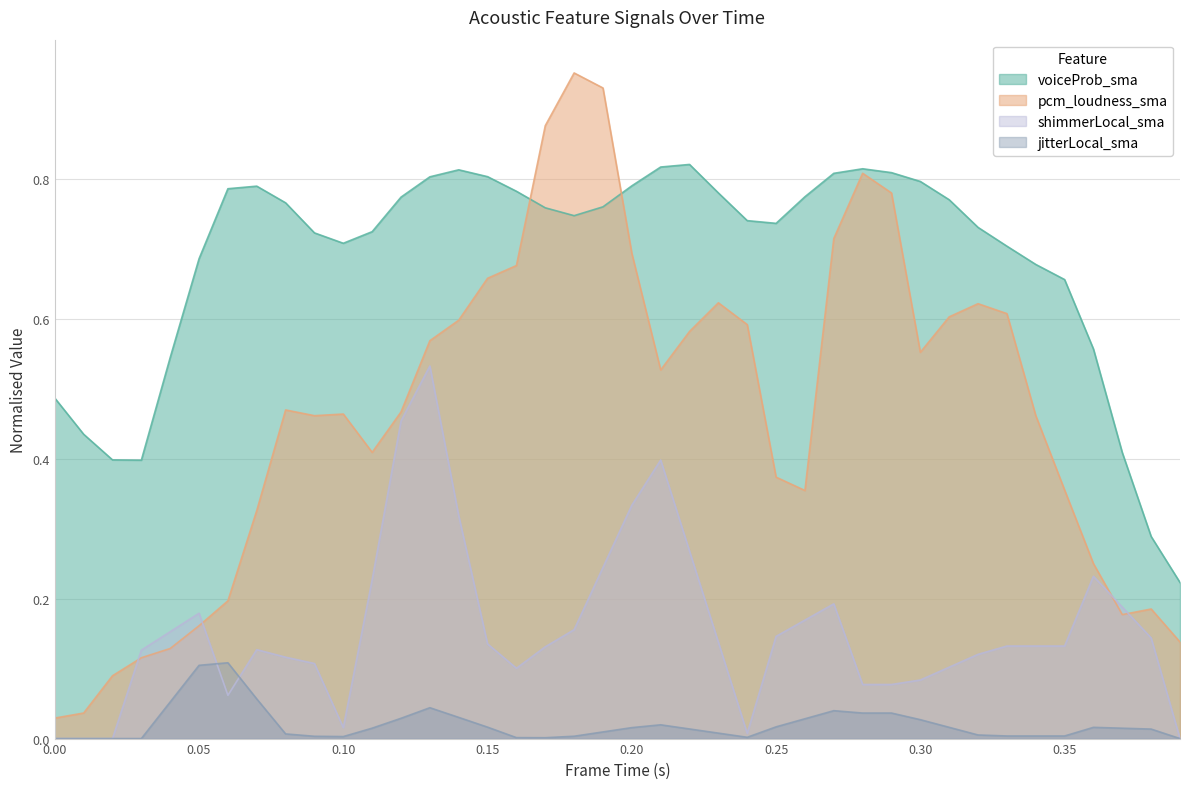

Which series has the widest spread of values?

pcm_loudness_sma